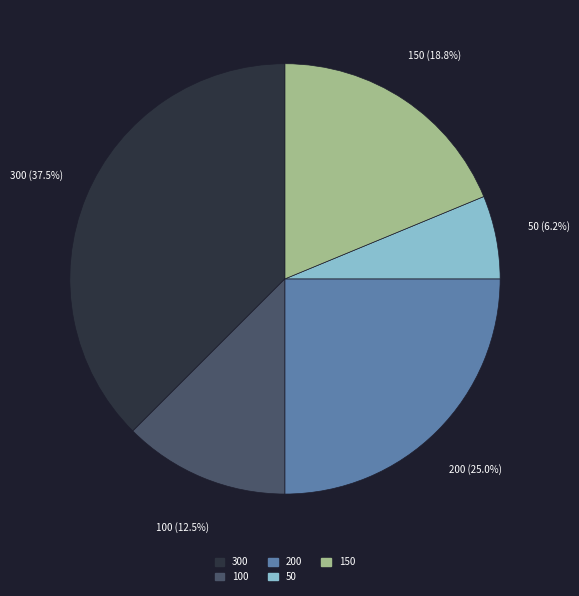

The 300 slice represents 28% of the pie. True or false?

False